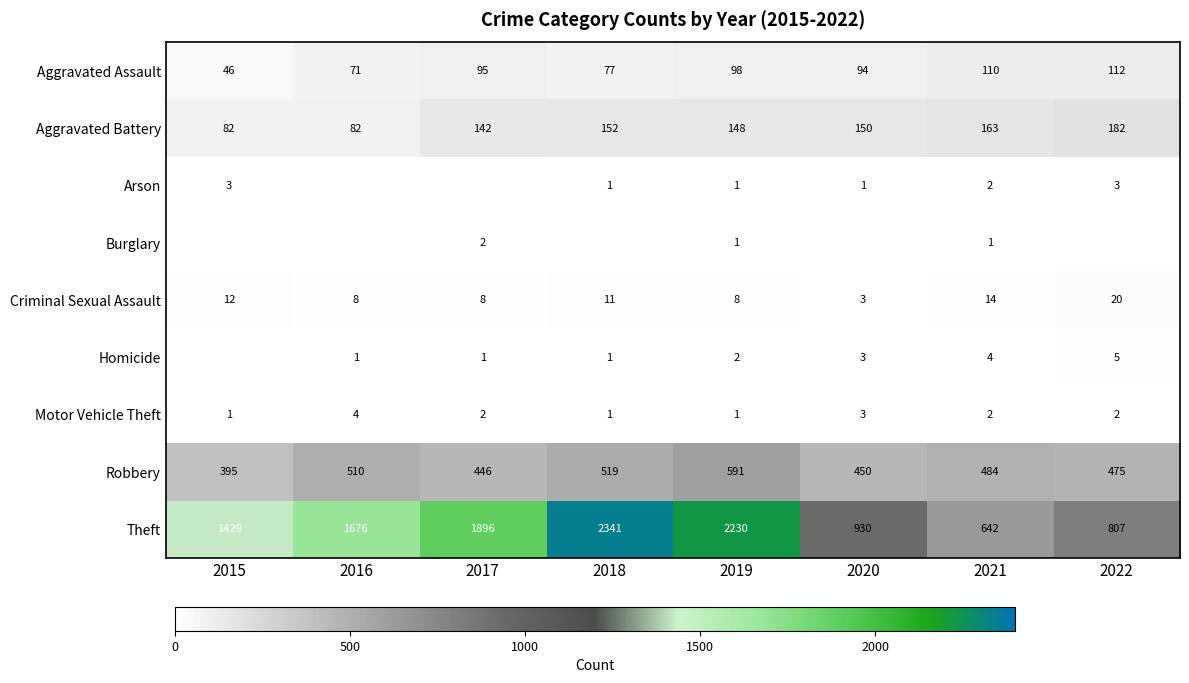

What is the approximate value of Robbery at 2016?

510